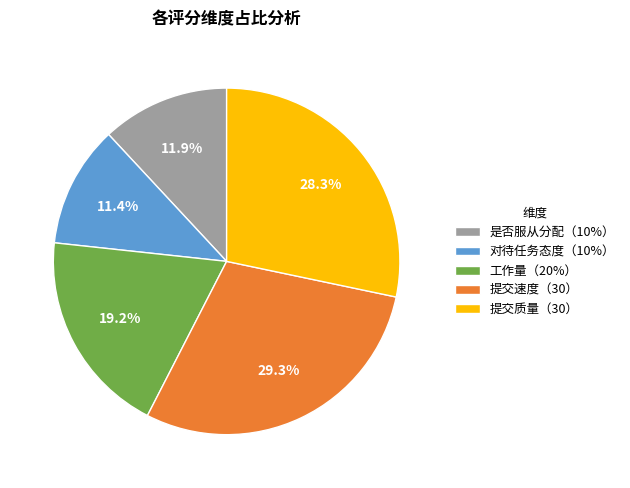

Does any single category account for the majority?

No